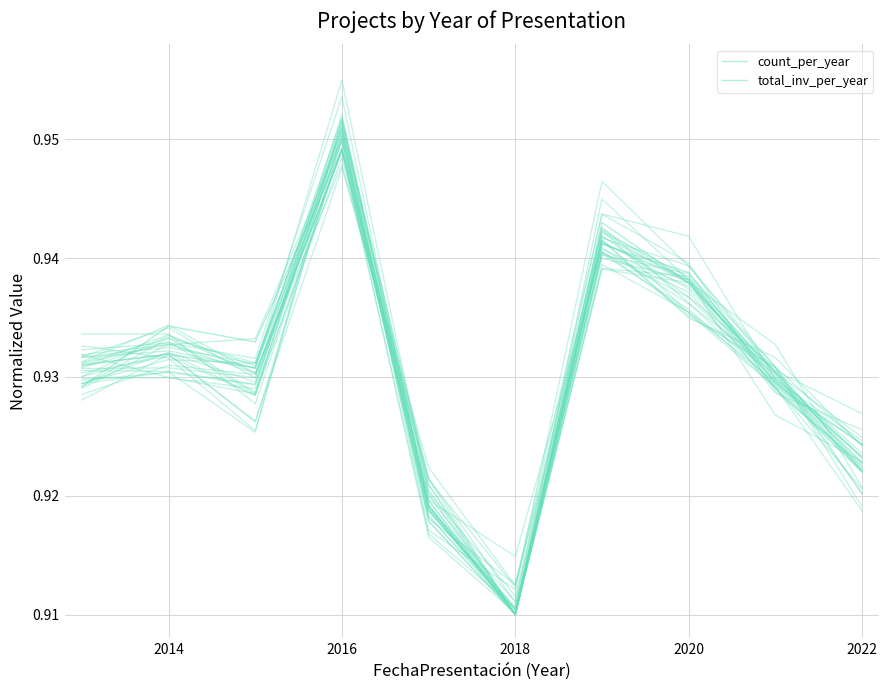

How many lines are shown in the chart?

2